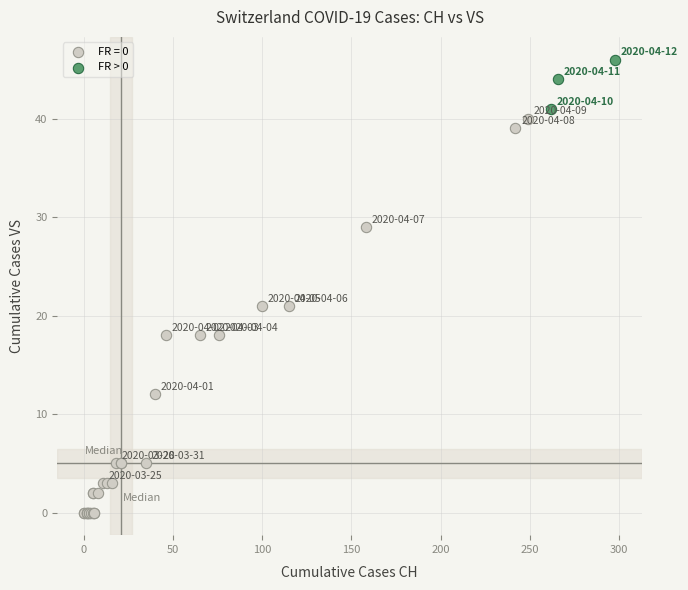

Which series contains the lowest Y value?

FR = 0